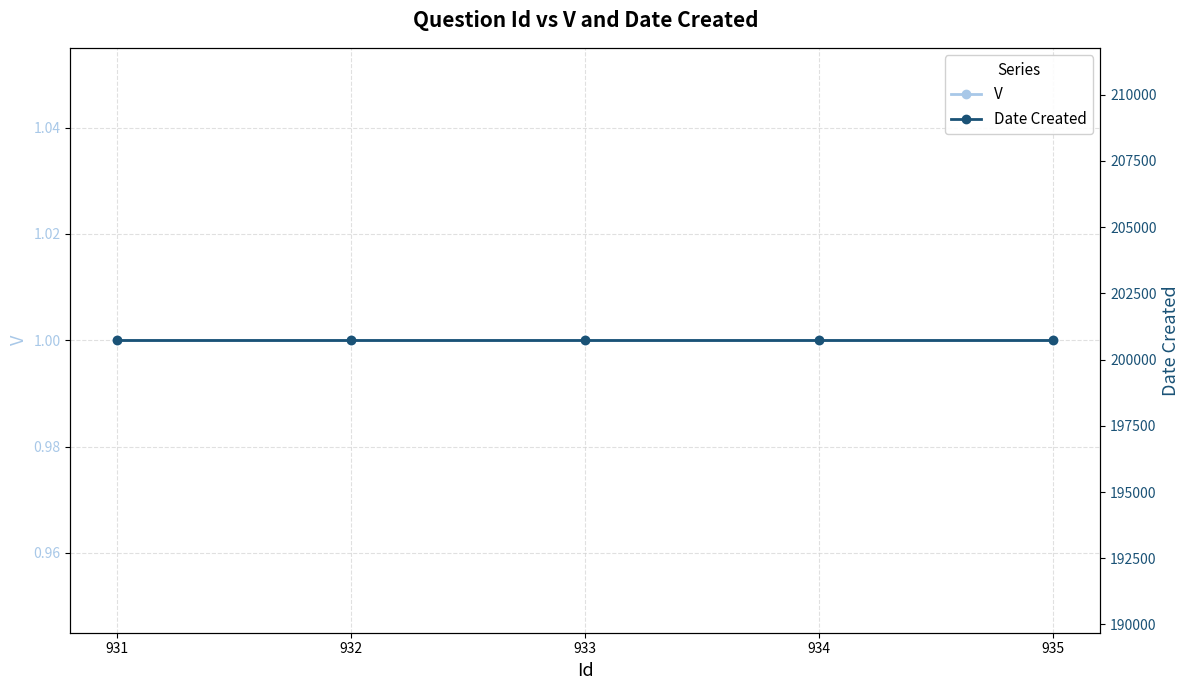

At which label is V closest to 1?

931